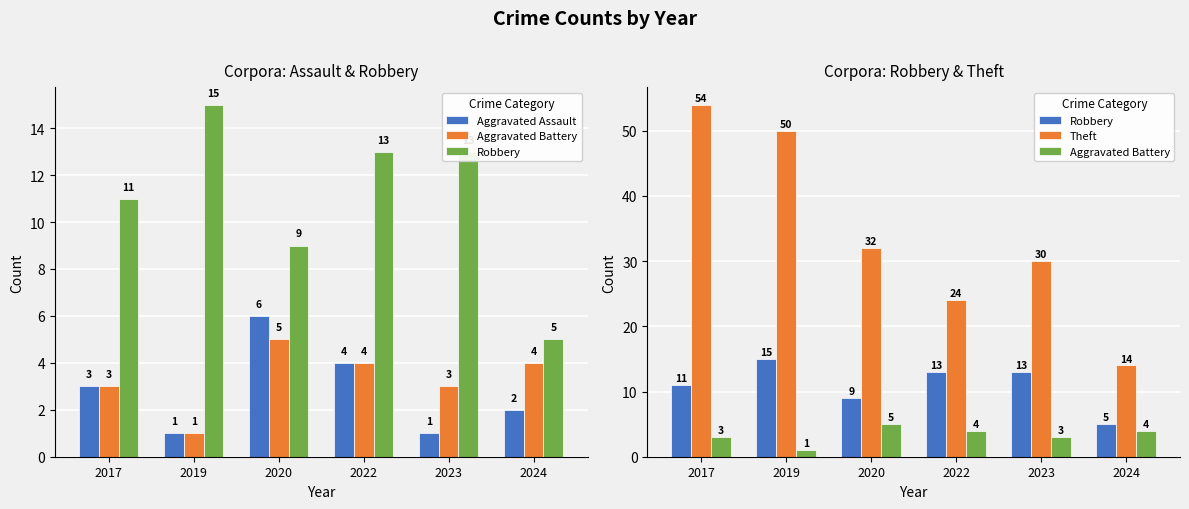

What is the sum of the Aggravated Battery values at 2023 and 2022?

7